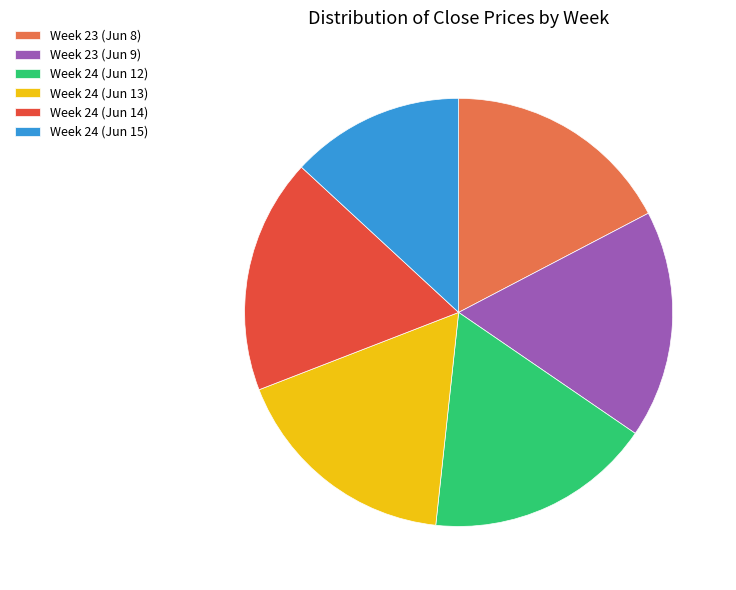

The Week 24 (Jun 14) slice represents 18% of the pie. True or false?

True